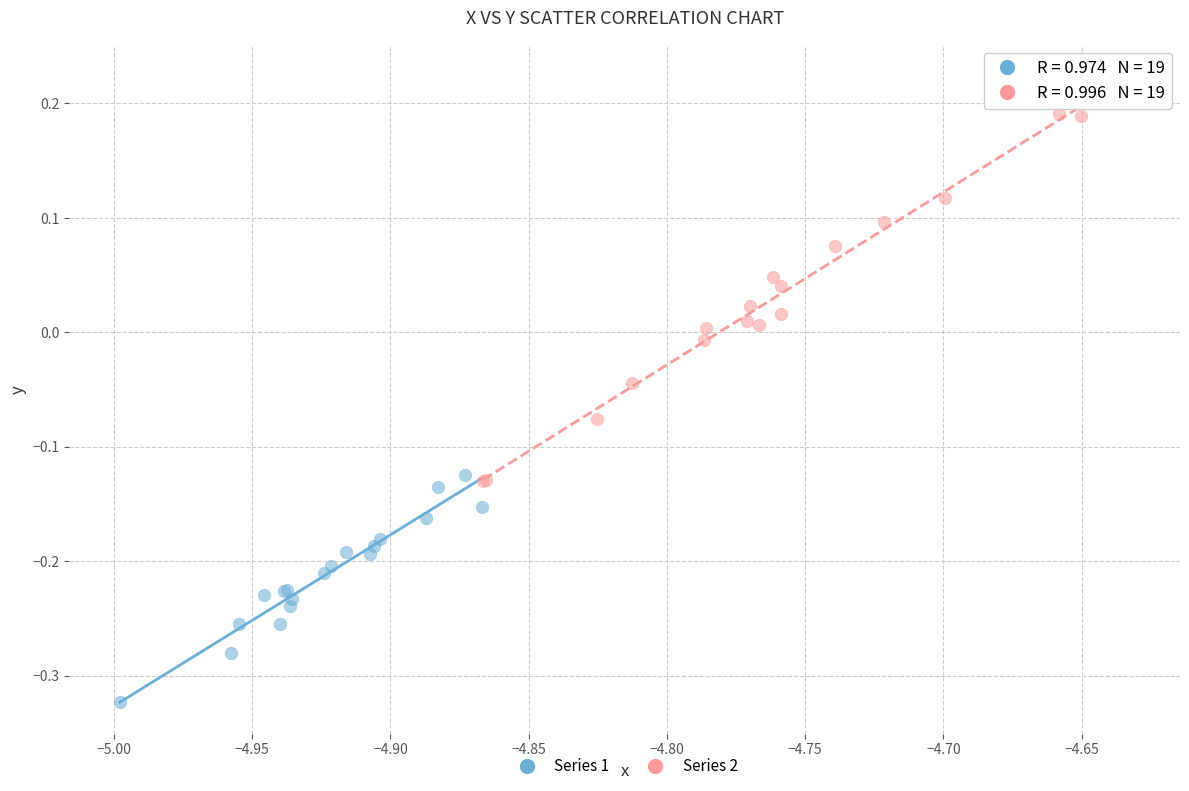

Which series reaches the maximum Y coordinate?

Series 2